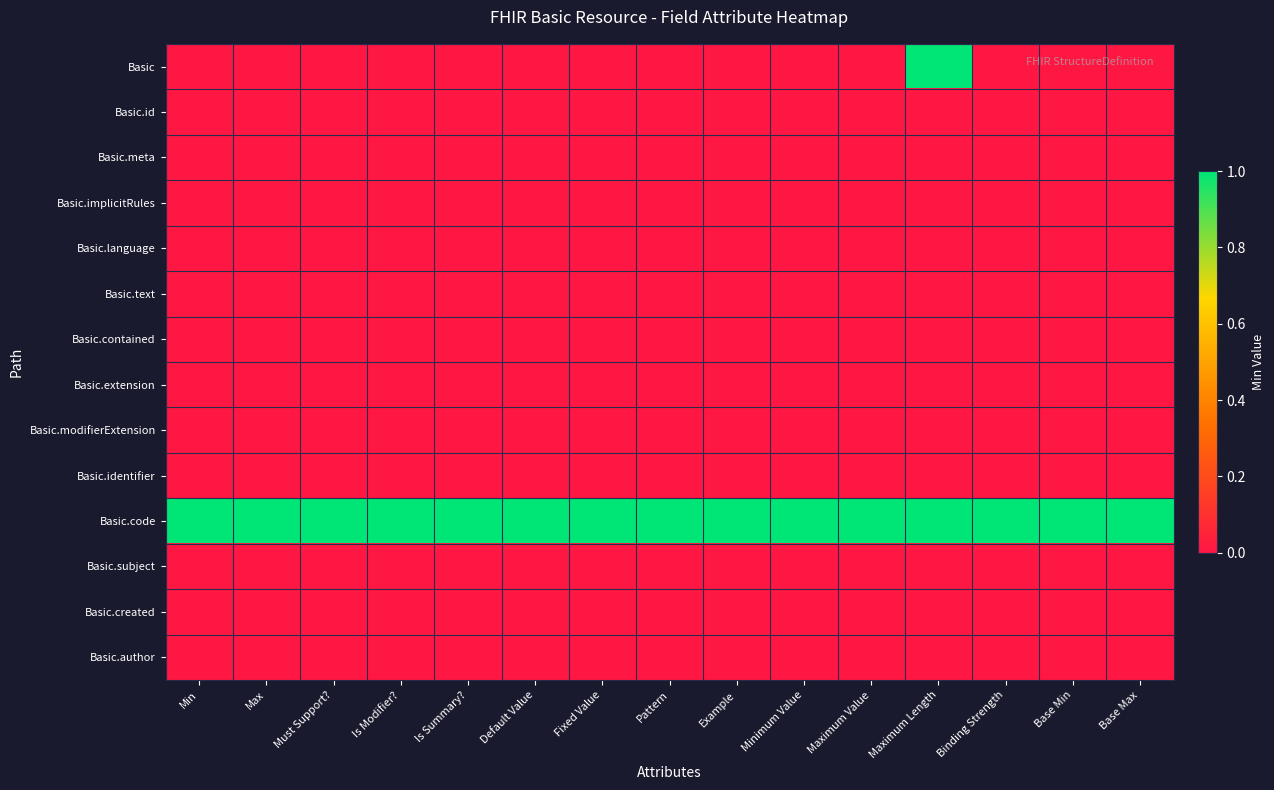

Count the number of data series in this chart.

14